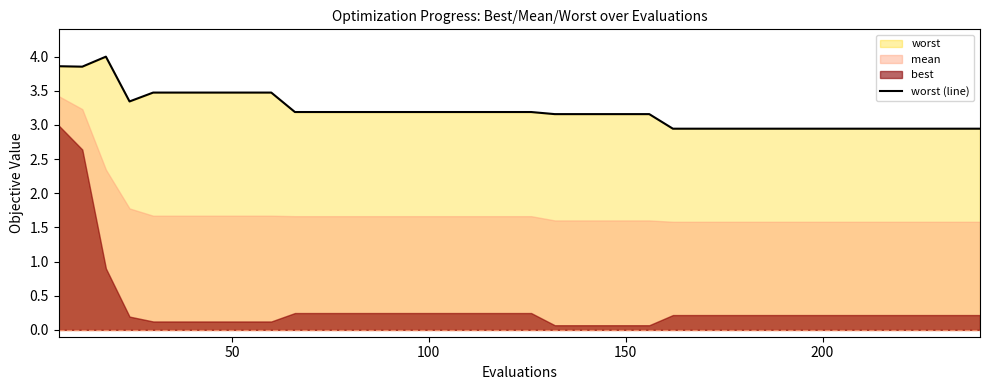

How many lines are shown in the chart?

1